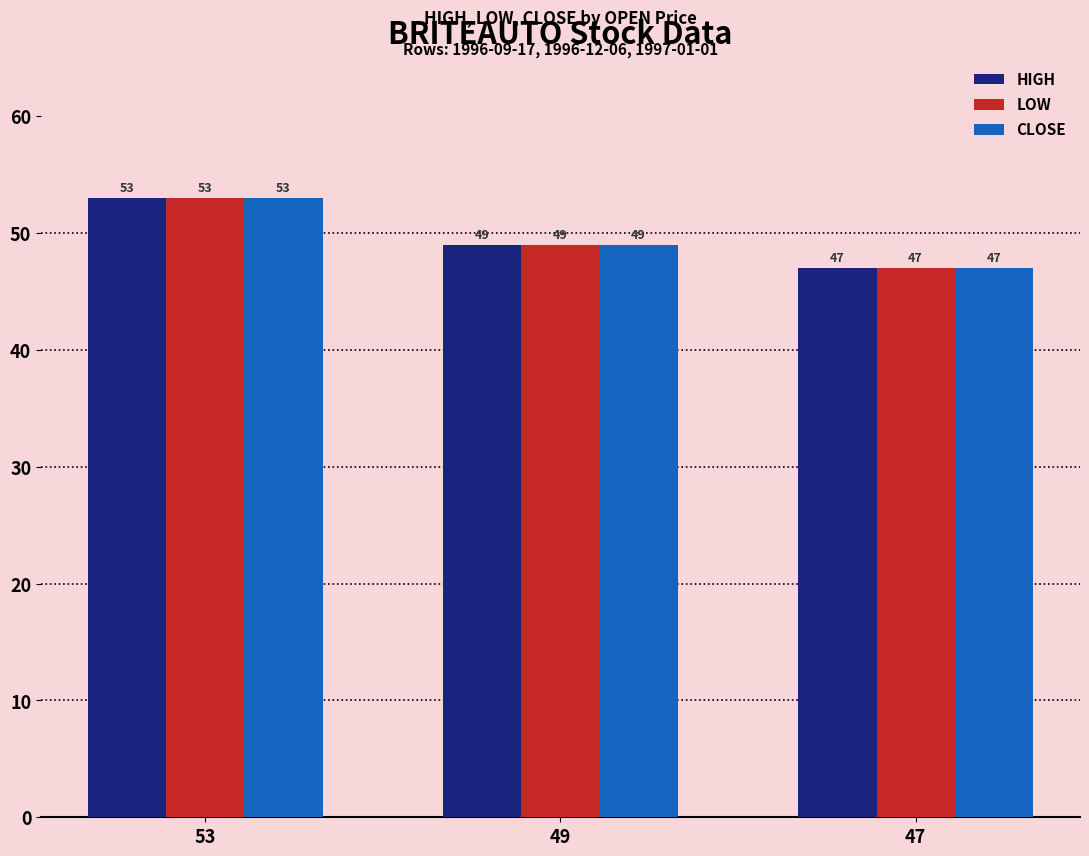

Reading left to right, transcribe all the data shown in this chart.

HIGH: 53=53	49=49	47=47
LOW: 53=53	49=49	47=47
CLOSE: 53=53	49=49	47=47